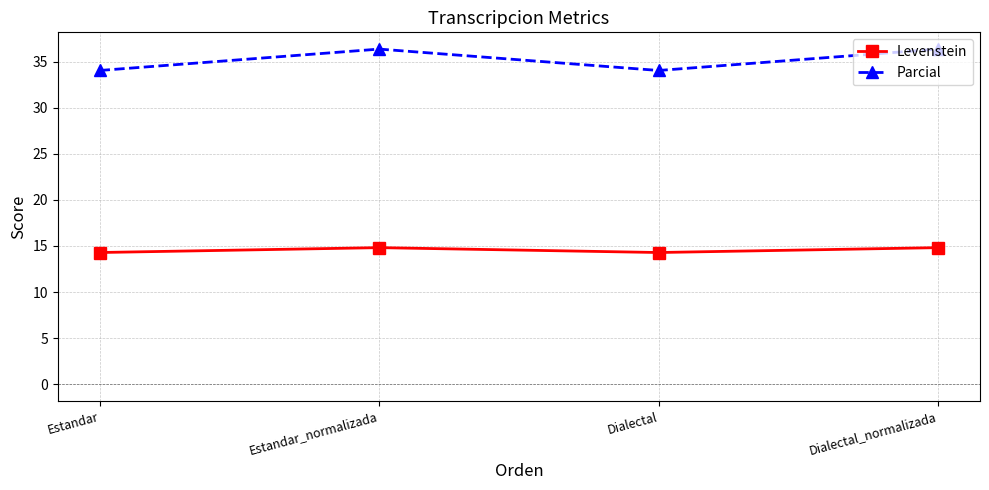

Does the chart display data point markers on the line(s)?

Yes